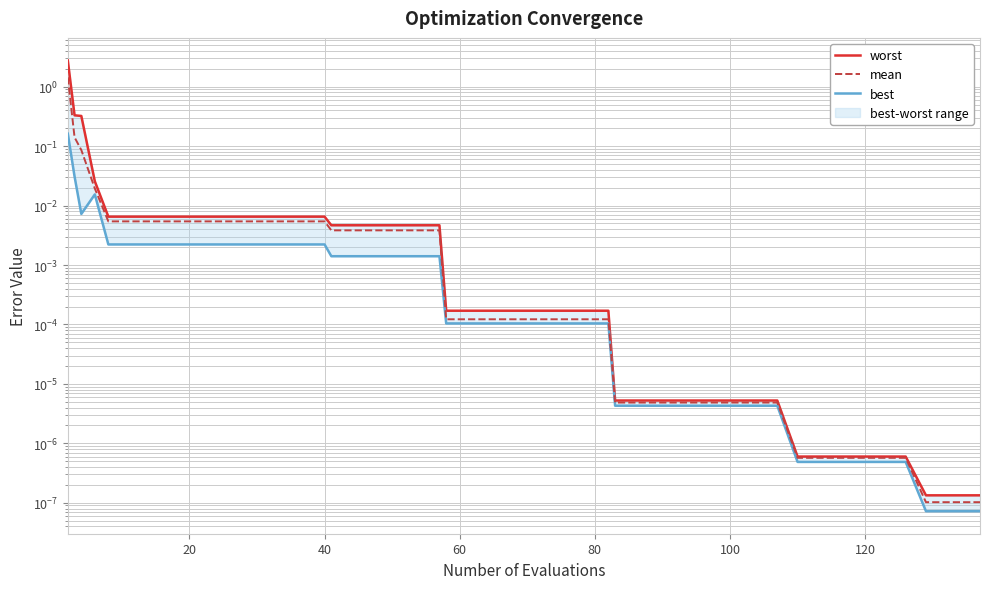

List the series in order of their peak value, highest first.

worst, mean, best